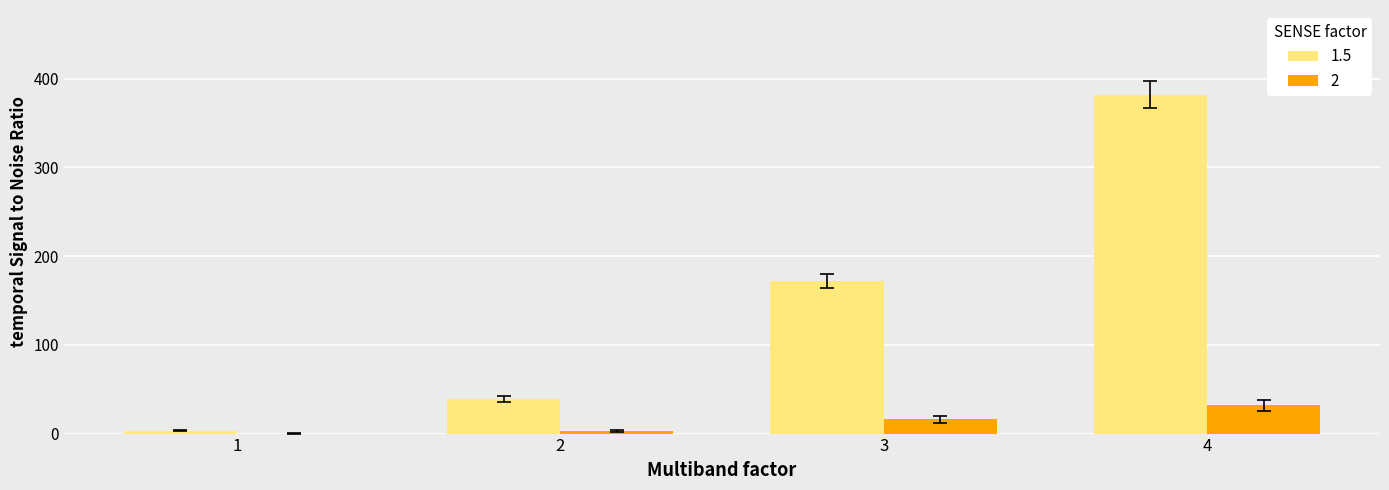

At which category is the sum across all series the highest?

4